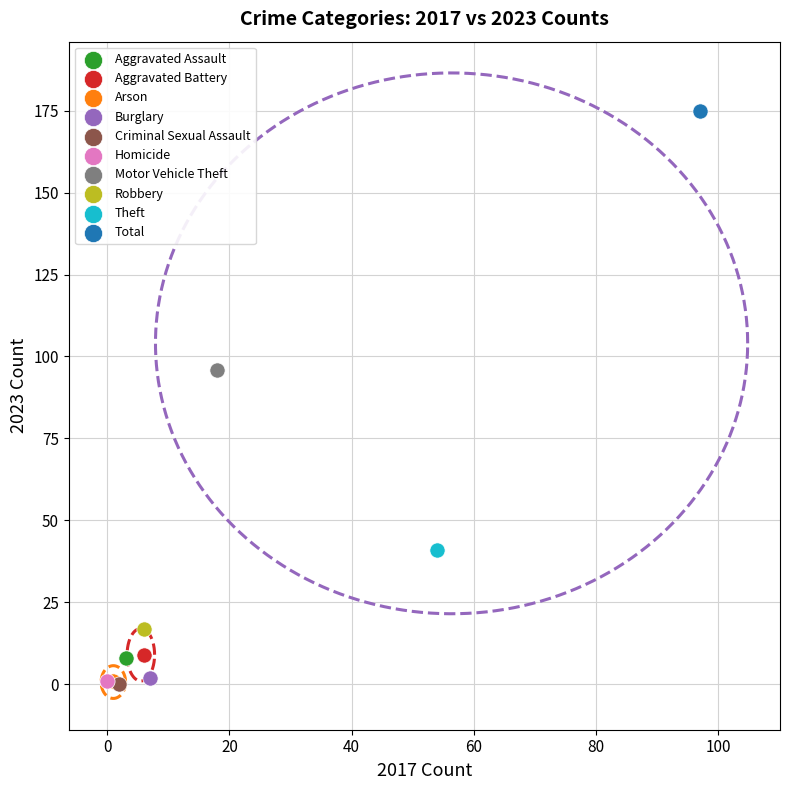

What are all the series names shown in the legend?

Aggravated Assault, Aggravated Battery, Arson, Burglary, Criminal Sexual Assault, Homicide, Motor Vehicle Theft, Robbery, Theft, Total